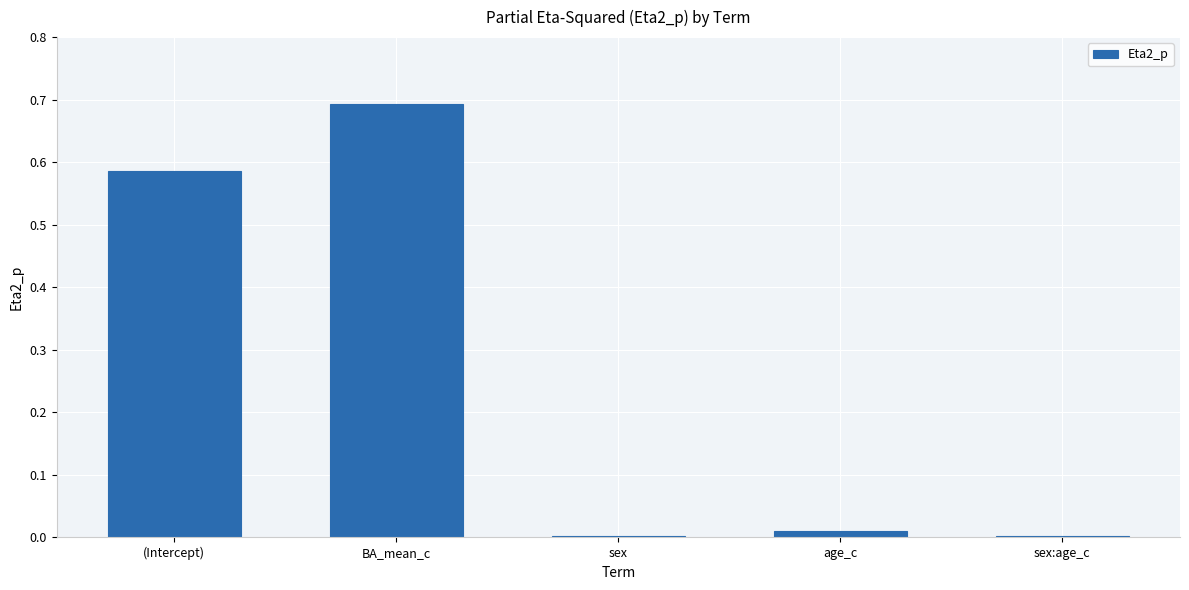

Are the bars horizontal?

No